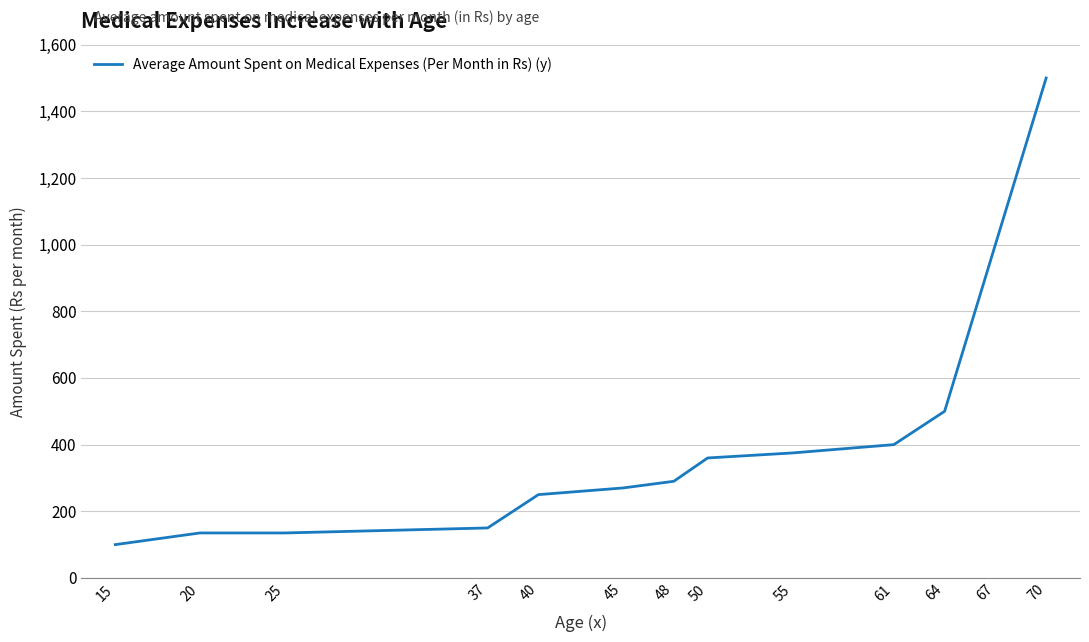

Reading left to right, extract all data points from this chart.

15=100	20=135	25=135	37=150	40=250	45=270	48=290	50=360	55=375	61=400	64=500	67=1000	70=1500